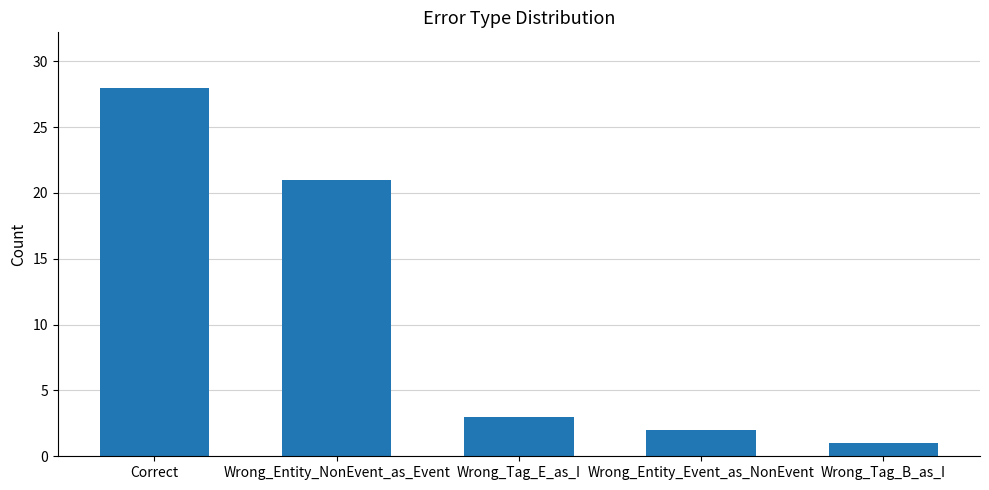

Which has a higher value, Correct or Wrong_Entity_Event_as_NonEvent?

Correct